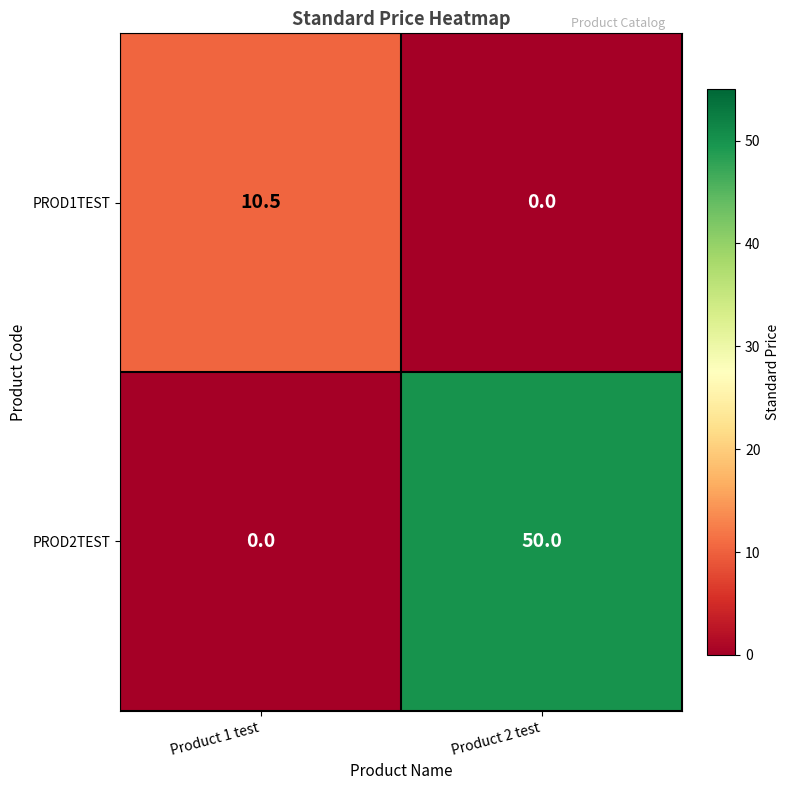

Reading left to right, extract all data points from this chart.

PROD1TEST: Product 1 test=10.5	Product 2 test=0.0
PROD2TEST: Product 1 test=0.0	Product 2 test=50.0